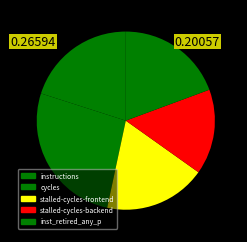

Count the number of slices in the pie.

5